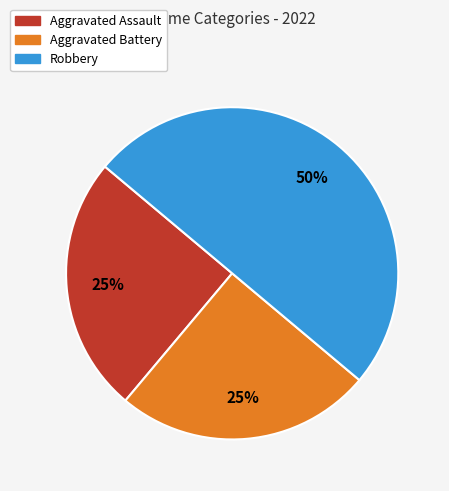

Is Aggravated Battery the majority of the pie?

No